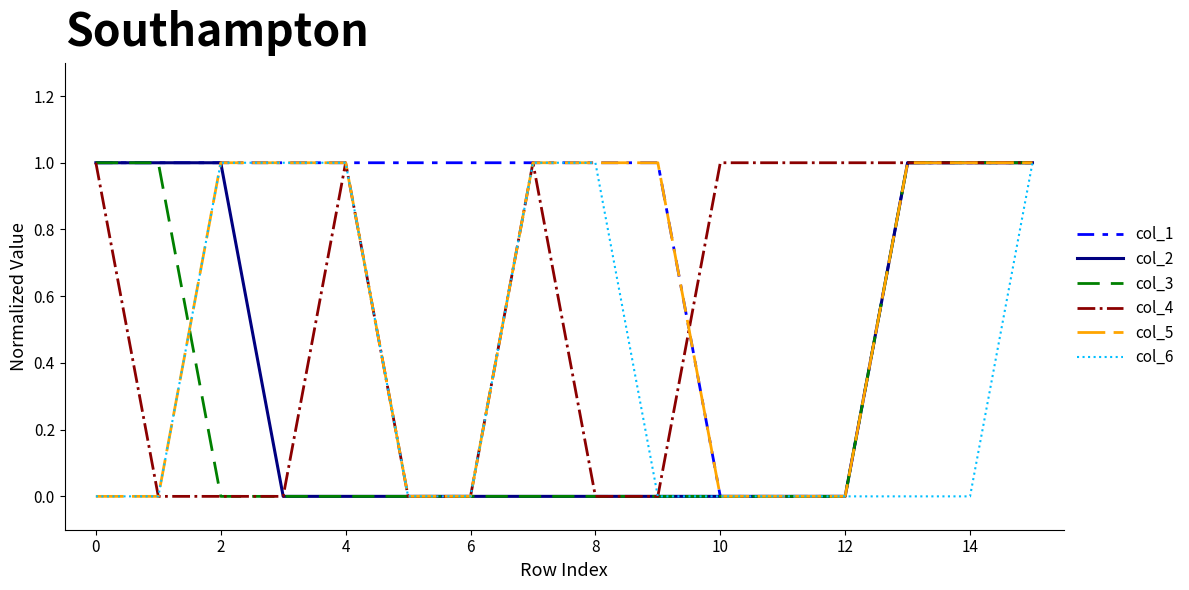

What is the difference between the second highest and second lowest values in the col_6 series?

1